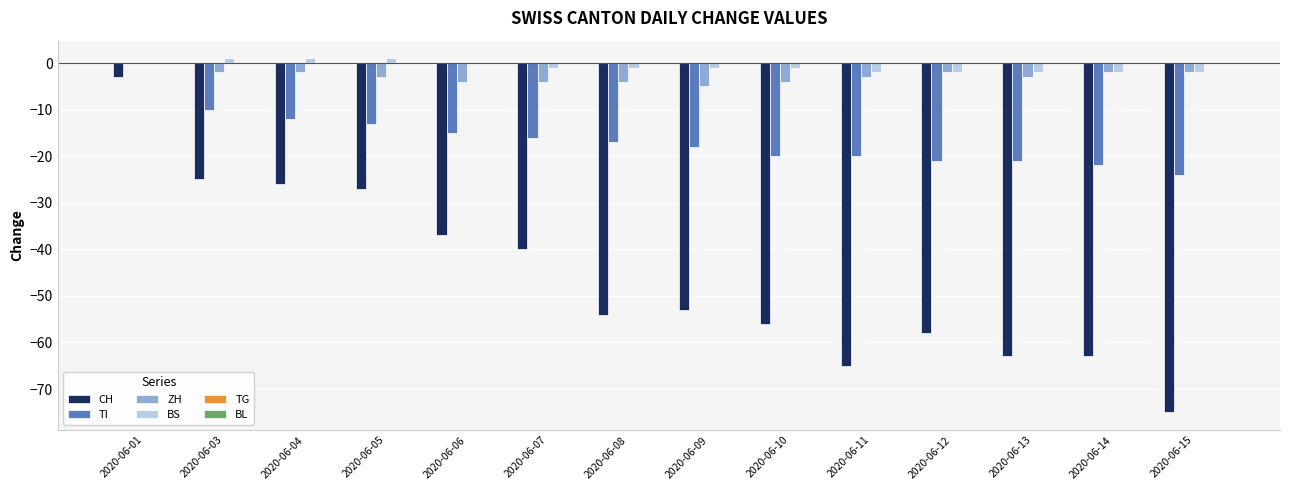

What is the sum of all BS values?

-11